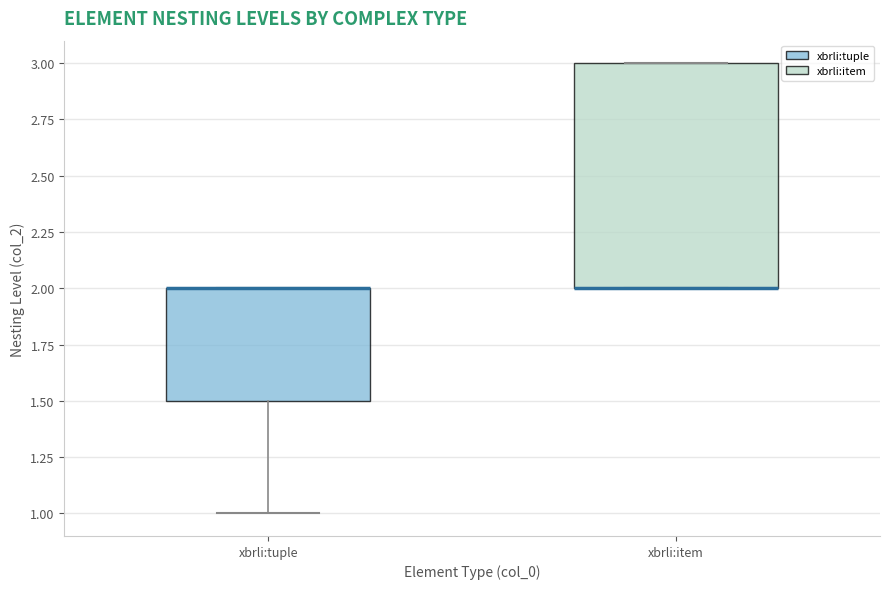

Reading left to right, transcribe this box plot: for each box, give where its median line is, the range the box spans, and where its two whiskers end, as read against the y-axis. The values are not printed on the chart, so give them approximately, as read against the axis.

xbrli:tuple: median 2.0 (drawn on the box's upper edge), box 1.5 to 2.0, whiskers 1.0 to 2.0
xbrli:item: median 2.0 (drawn on the box's lower edge), box 2.0 to 3.0, whiskers 2.0 to 3.0